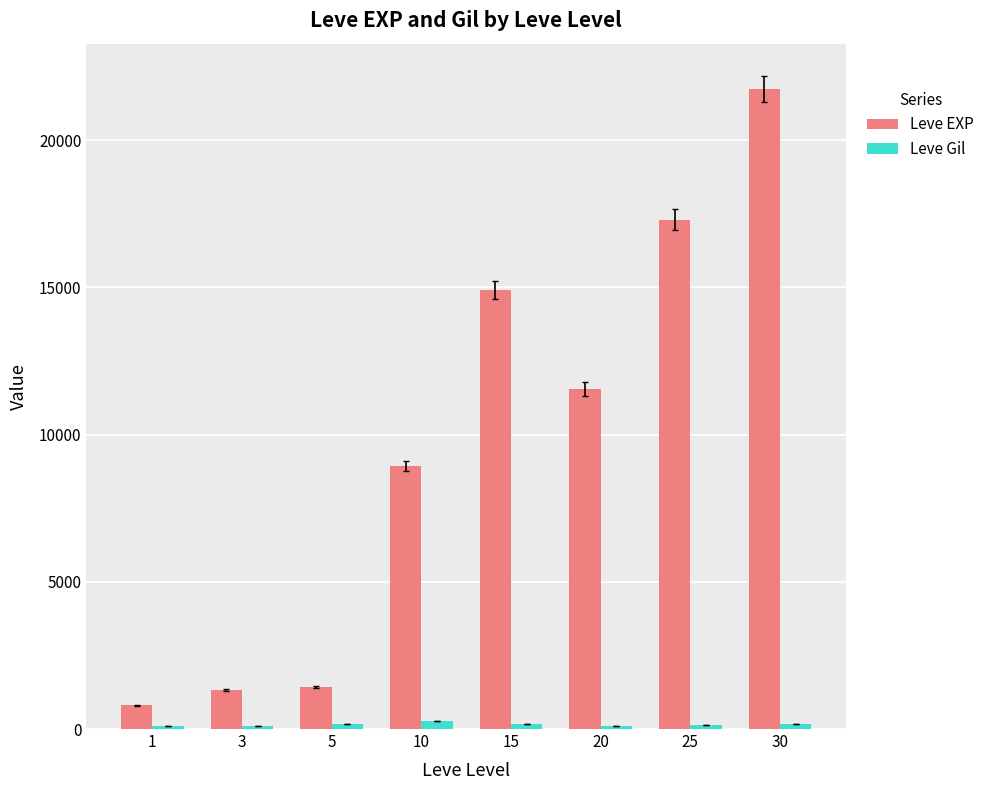

What is the maximum value shown in the chart?

21740